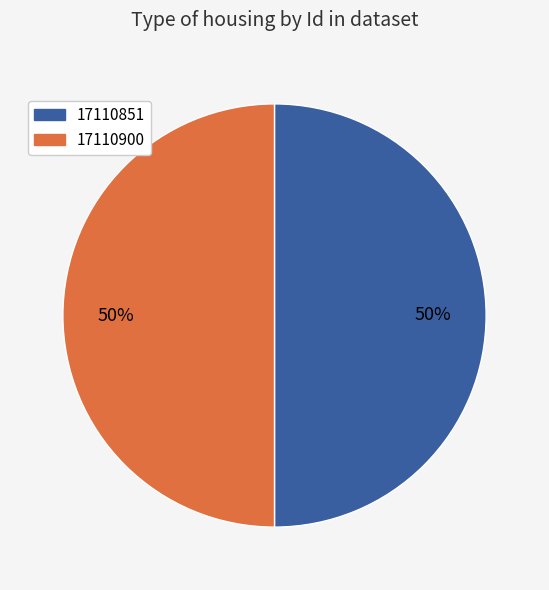

Count the number of slices in the pie.

2